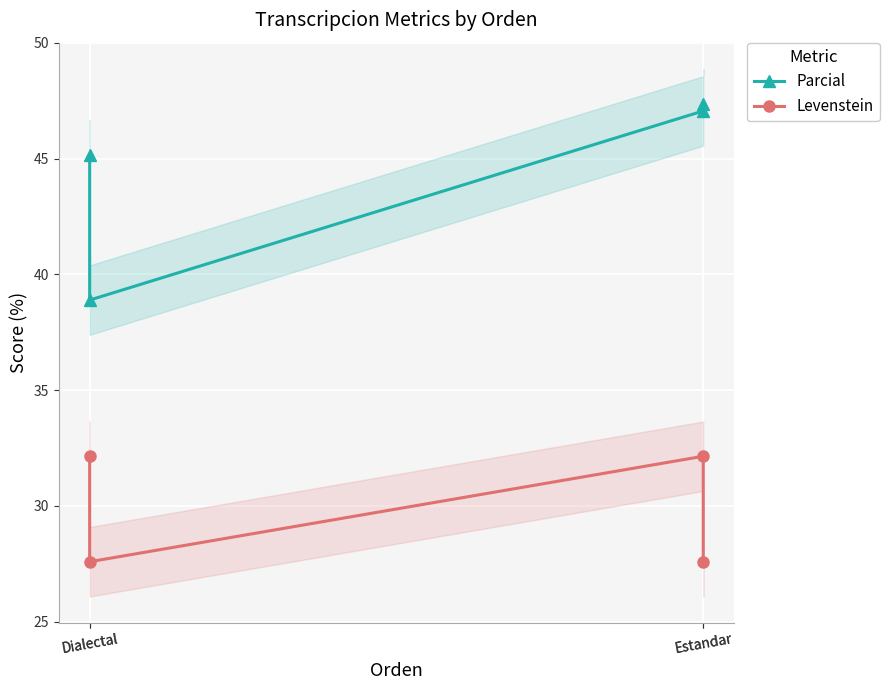

What is the value of the Parcial point at the 4th from the left?

47.1